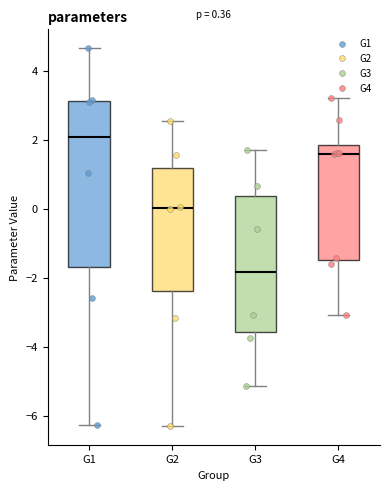

Which box's median line is the highest?

G1